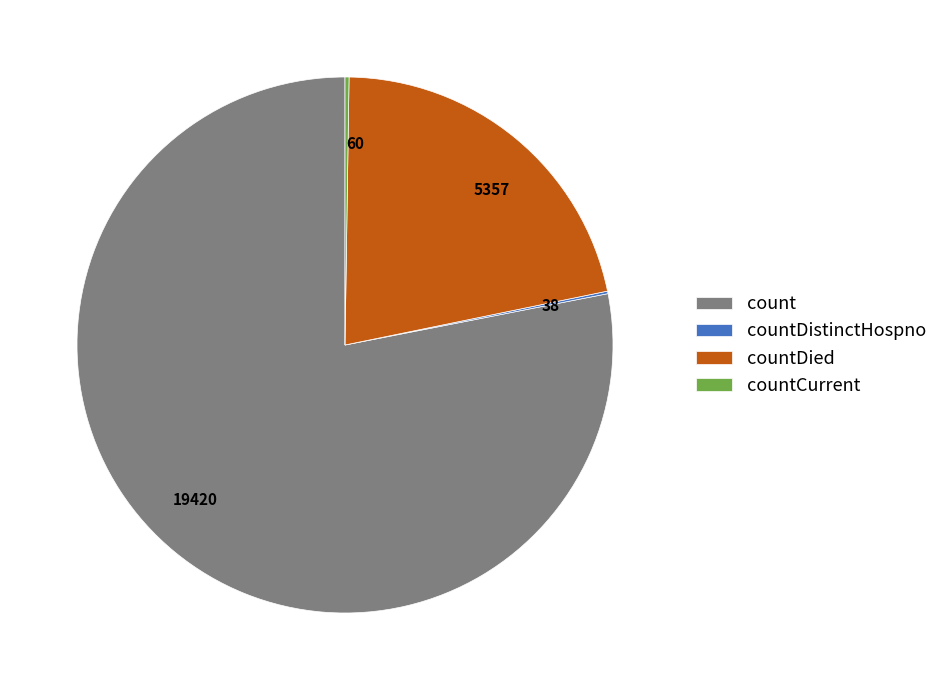

Does any single category account for the majority?

Yes